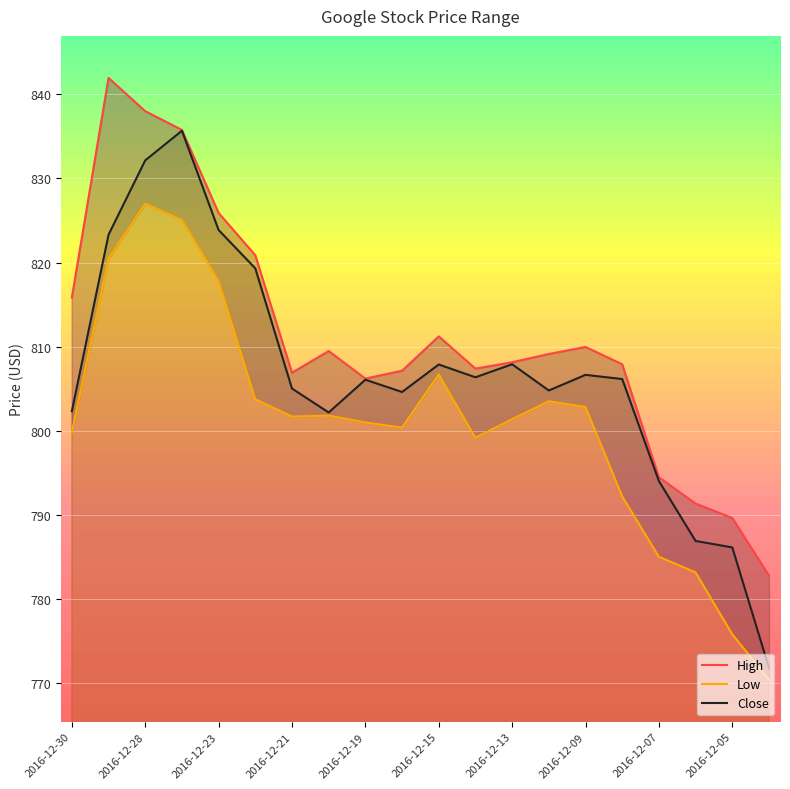

The value of Close at 2016-12-05 is 786.1. True or false?

True